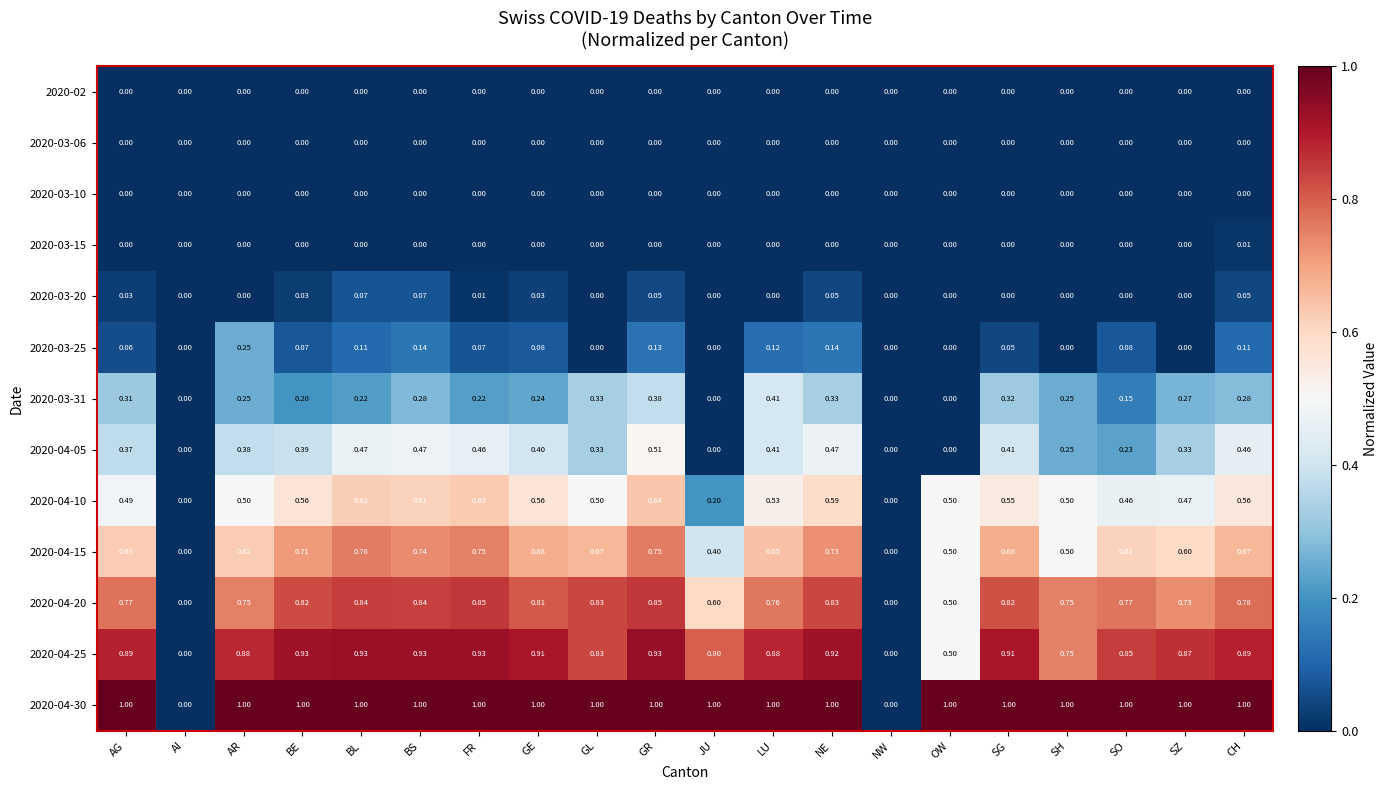

Which category has the highest value in the 2020-04-15 series?

BL